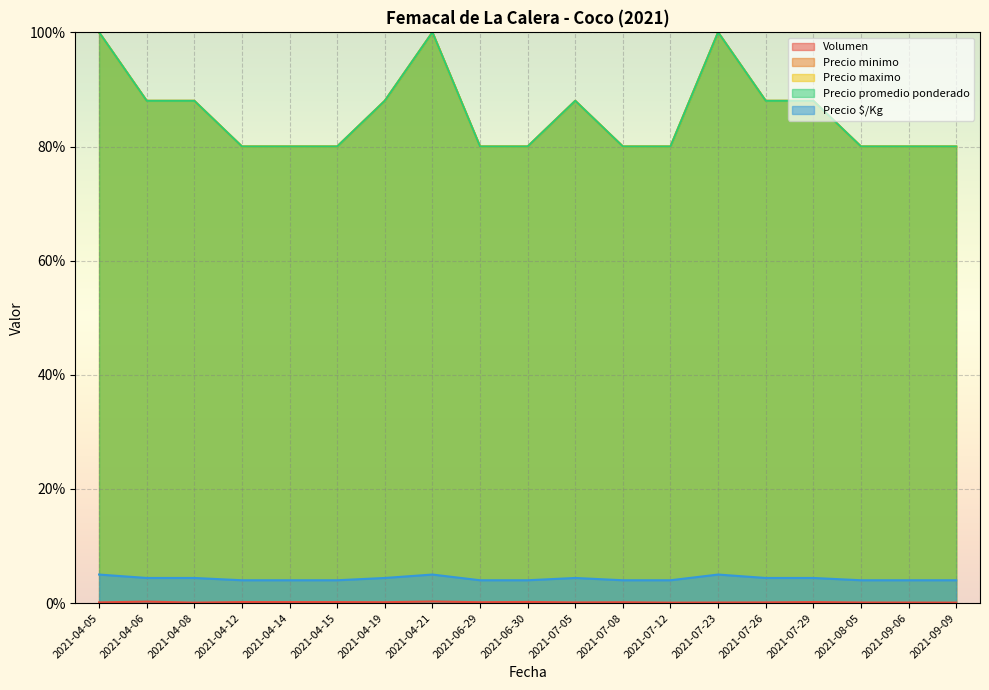

Reading left to right, what are all the values shown in this chart?

Volumen: 2021-04-05=0.1	2021-04-06=0.3	2021-04-08=0.1	2021-04-12=0.2	2021-04-14=0.2	2021-04-15=0.2	2021-04-19=0.2	2021-04-21=0.3	2021-06-29=0.2	2021-06-30=0.2	2021-07-05=0.1	2021-07-08=0.1	2021-07-12=0.1	2021-07-23=0.1	2021-07-26=0.1	2021-07-29=0.2	2021-08-05=0.1	2021-09-06=0.1	2021-09-09=0.1
Precio minimo: 2021-04-05=5.0	2021-04-06=4.4	2021-04-08=4.4	2021-04-12=4.0	2021-04-14=4.0	2021-04-15=4.0	2021-04-19=4.4	2021-04-21=5.0	2021-06-29=4.0	2021-06-30=4.0	2021-07-05=4.4	2021-07-08=4.0	2021-07-12=4.0	2021-07-23=5.0	2021-07-26=4.4	2021-07-29=4.4	2021-08-05=4.0	2021-09-06=4.0	2021-09-09=4.0
Precio maximo: 2021-04-05=100.0	2021-04-06=88.0	2021-04-08=88.0	2021-04-12=80.0	2021-04-14=80.0	2021-04-15=80.0	2021-04-19=88.0	2021-04-21=100.0	2021-06-29=80.0	2021-06-30=80.0	2021-07-05=88.0	2021-07-08=80.0	2021-07-12=80.0	2021-07-23=100.0	2021-07-26=88.0	2021-07-29=88.0	2021-08-05=80.0	2021-09-06=80.0	2021-09-09=80.0
Precio promedio ponderado: 2021-04-05=100.0	2021-04-06=88.0	2021-04-08=88.0	2021-04-12=80.0	2021-04-14=80.0	2021-04-15=80.0	2021-04-19=88.0	2021-04-21=100.0	2021-06-29=80.0	2021-06-30=80.0	2021-07-05=88.0	2021-07-08=80.0	2021-07-12=80.0	2021-07-23=100.0	2021-07-26=88.0	2021-07-29=88.0	2021-08-05=80.0	2021-09-06=80.0	2021-09-09=80.0
Precio $/Kg: 2021-04-05=100.0	2021-04-06=88.0	2021-04-08=88.0	2021-04-12=80.0	2021-04-14=80.0	2021-04-15=80.0	2021-04-19=88.0	2021-04-21=100.0	2021-06-29=80.0	2021-06-30=80.0	2021-07-05=88.0	2021-07-08=80.0	2021-07-12=80.0	2021-07-23=100.0	2021-07-26=88.0	2021-07-29=88.0	2021-08-05=80.0	2021-09-06=80.0	2021-09-09=80.0